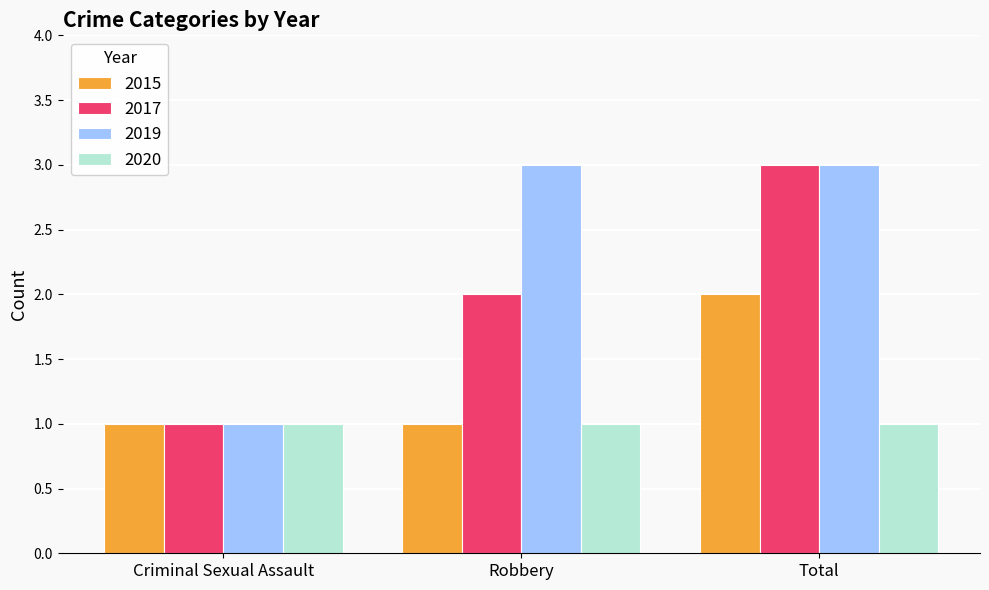

What is the average value of the 2015 series?

1